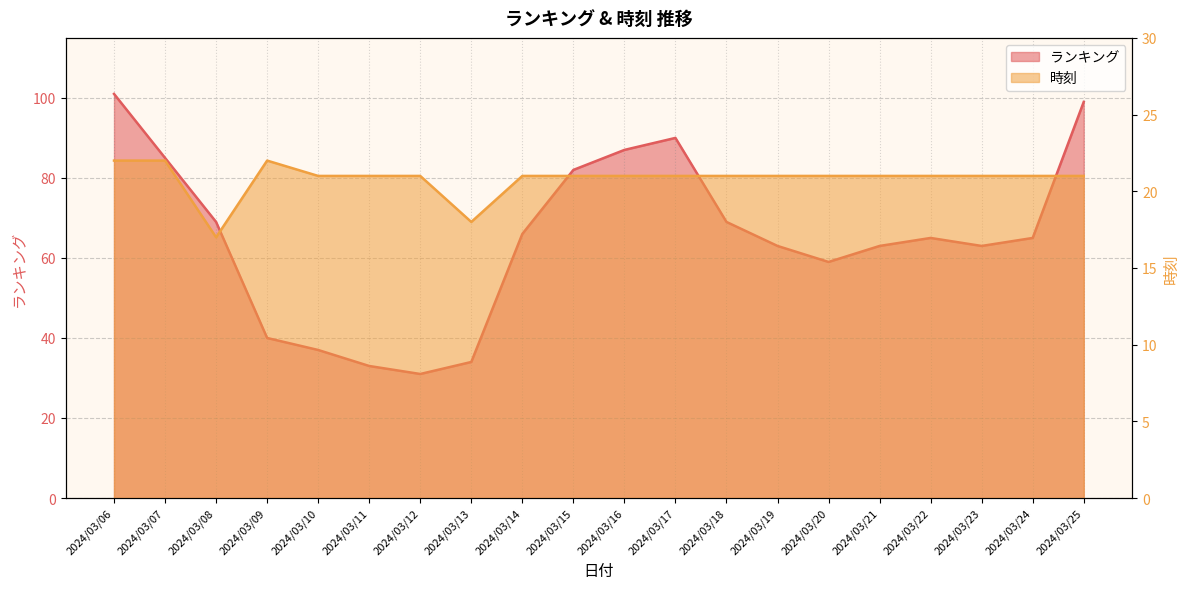

Which series has the largest total across all categories?

ランキング